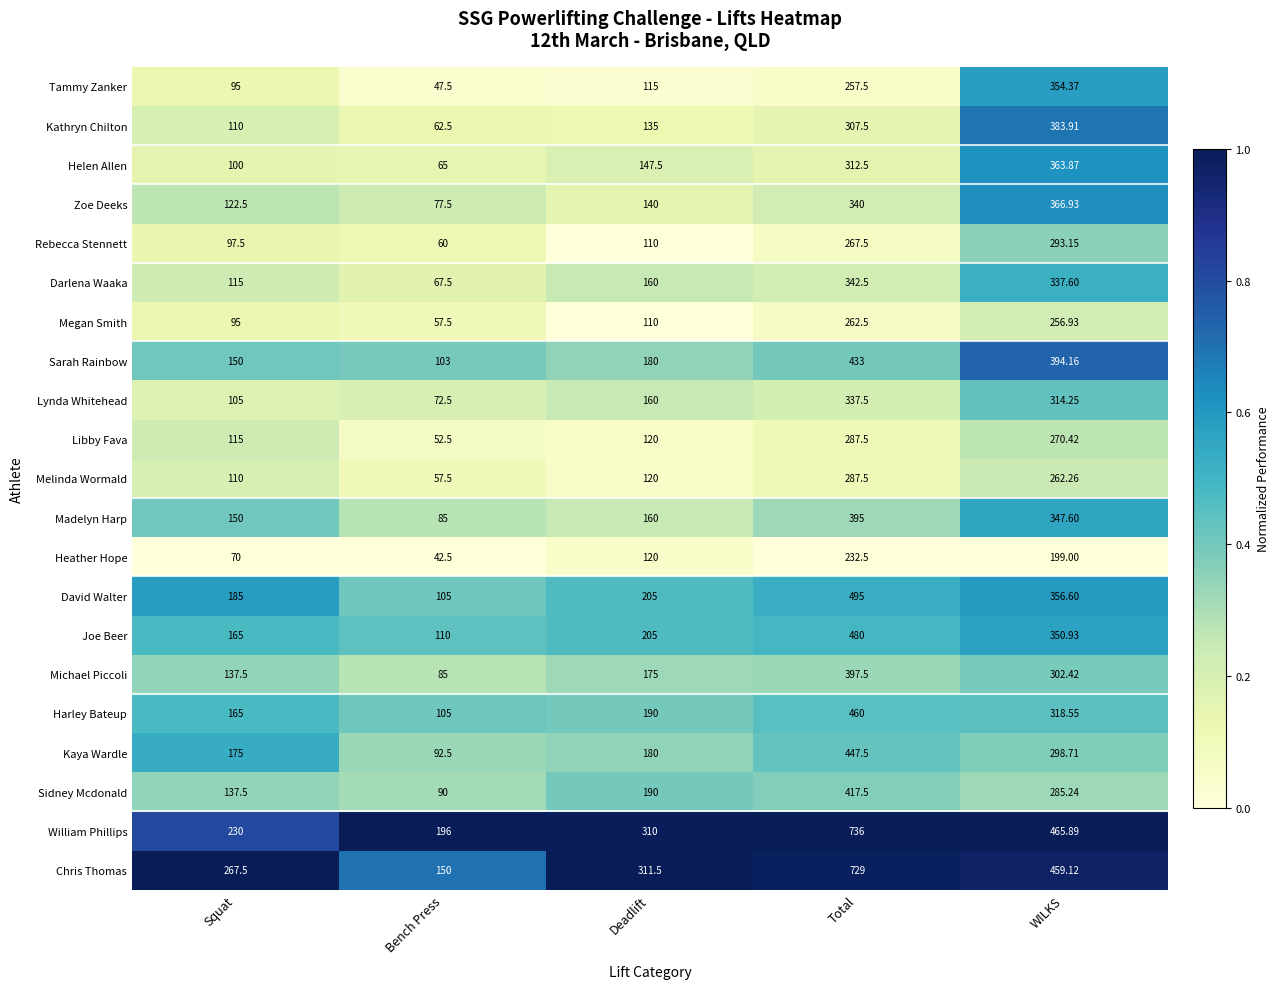

Which series has the widest spread of values?

Chris Thomas